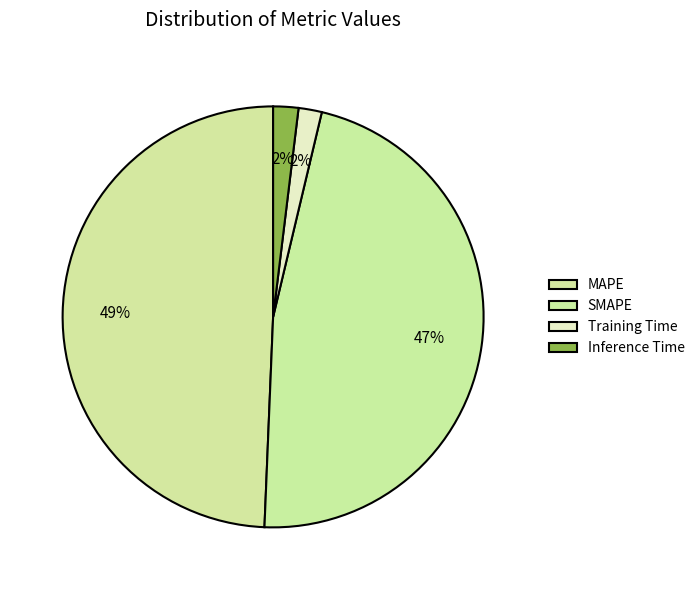

To the nearest percent, what is the average slice percentage?

25%